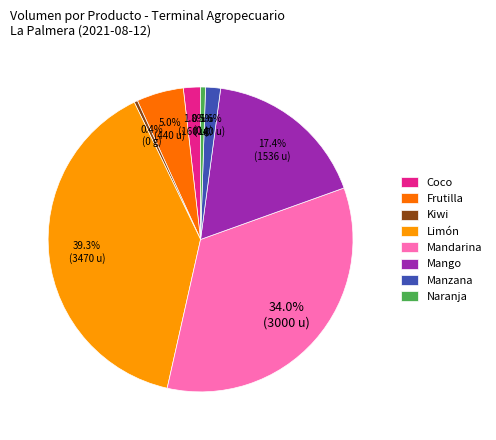

How many slices are in this pie chart?

8